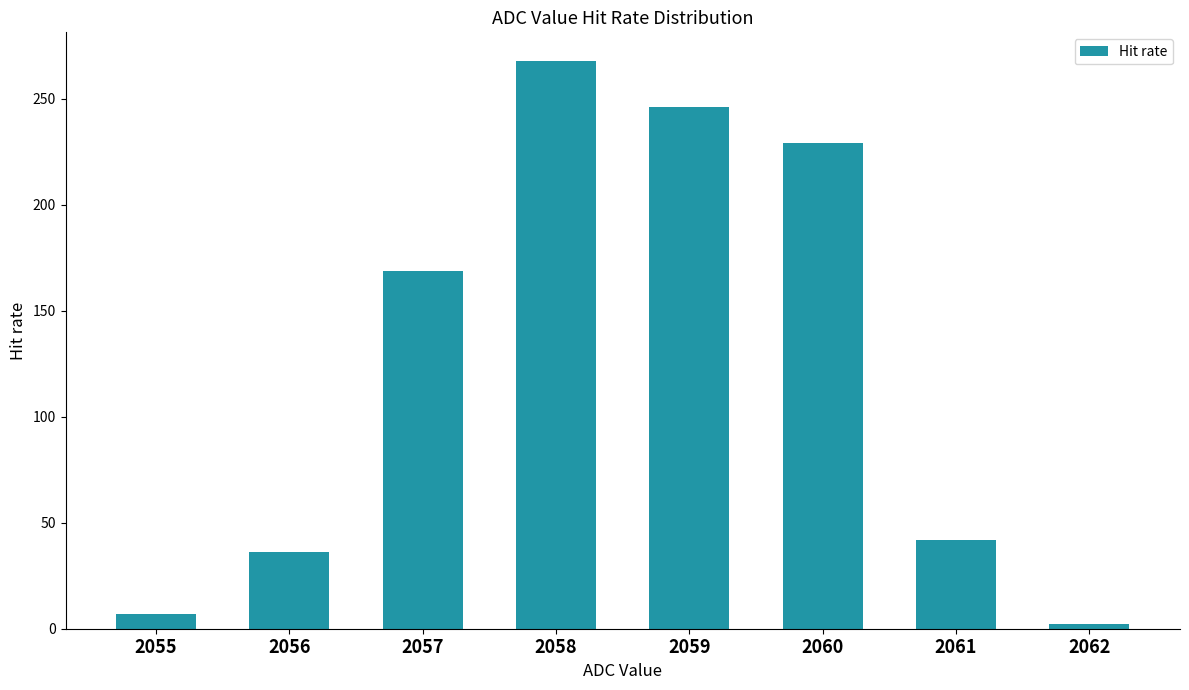

List the labels in order of value, largest first.

2058, 2059, 2060, 2057, 2061, 2056, 2055, 2062